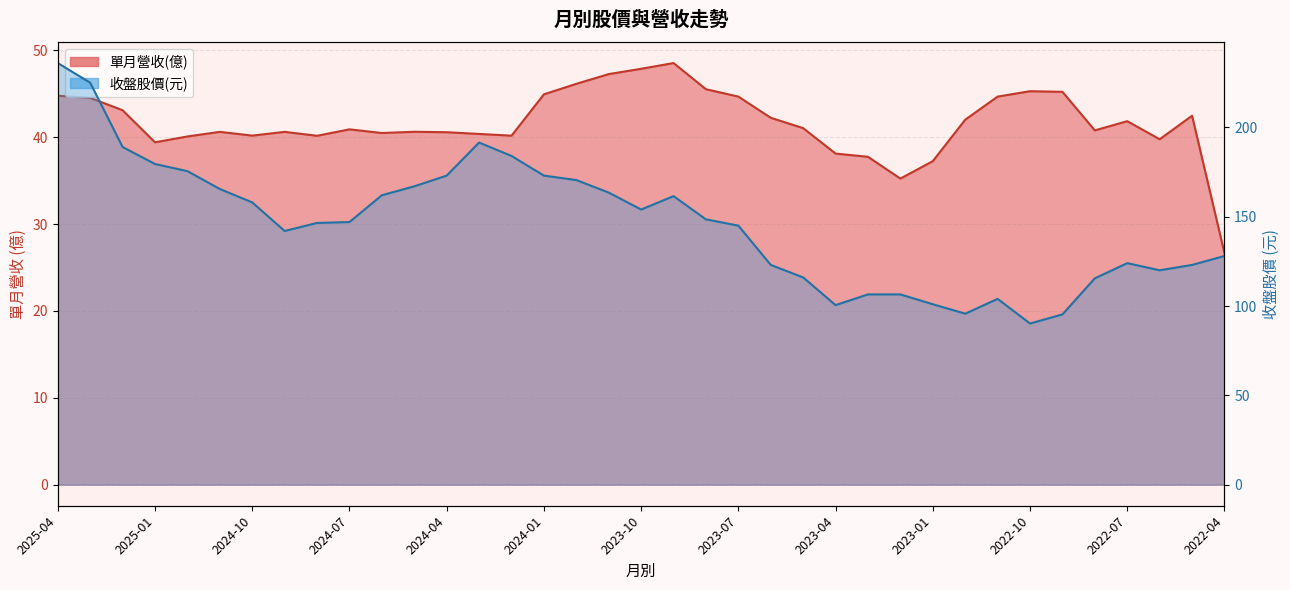

Is it true that 單月營收 equals 39.4 at 2025-01?

True